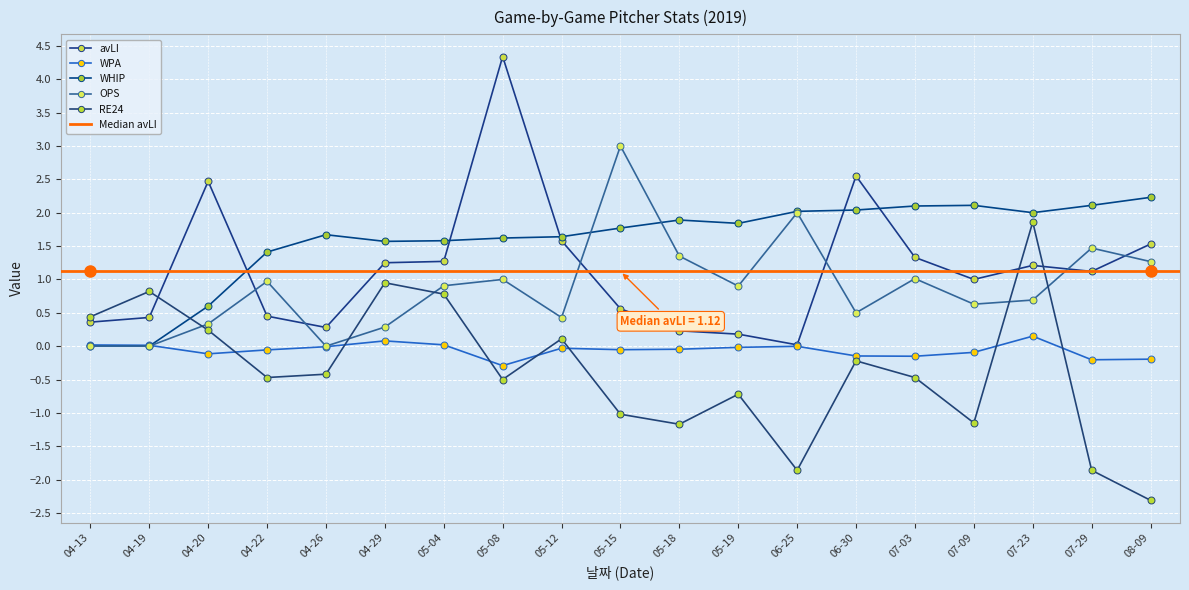

True or false: WPA and avLI cross at least once.

False